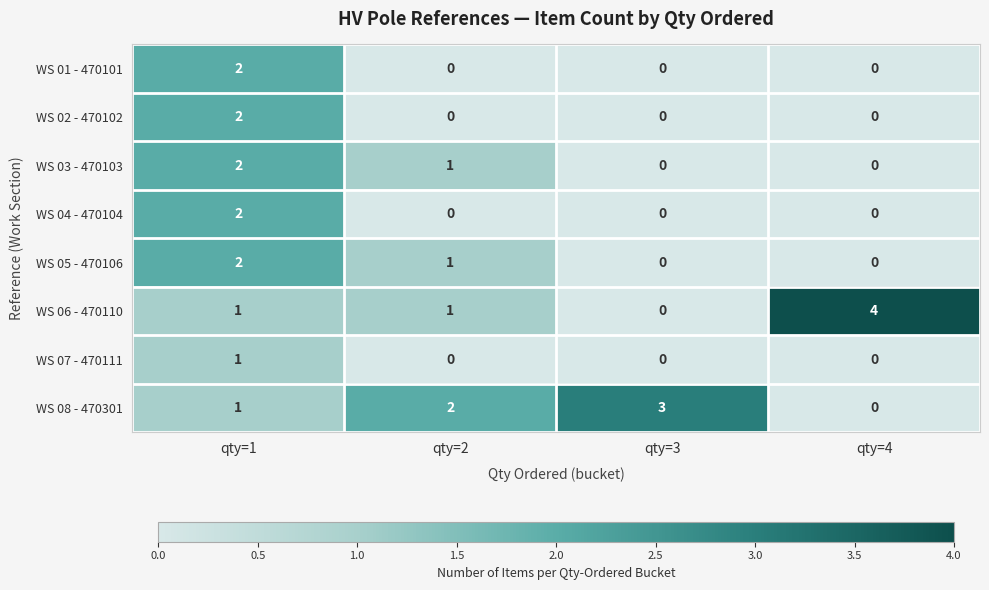

How many series are shown in this chart?

8